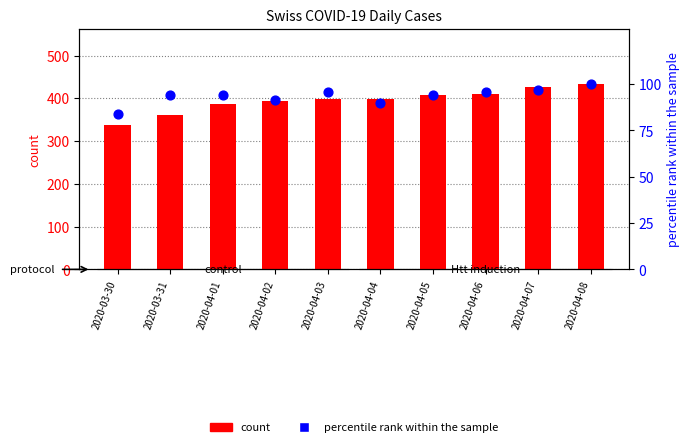

Which series reaches the minimum Y coordinate?

percentile rank within the sample